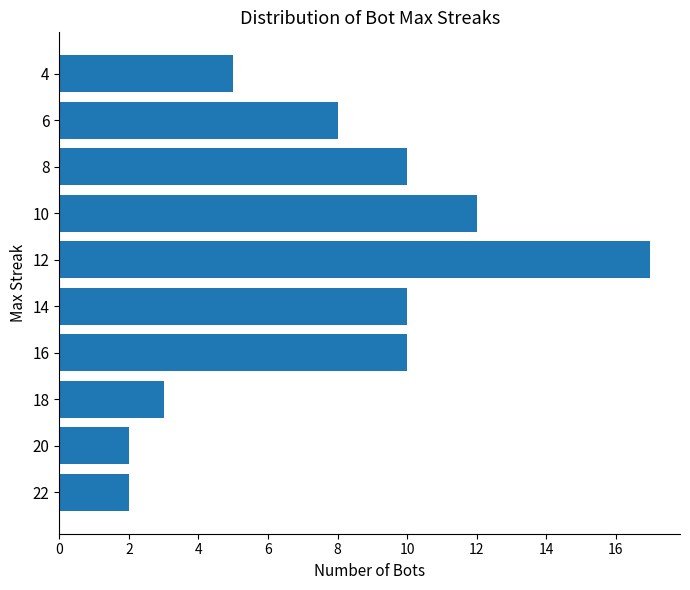

Which category has the highest value across all series?

12